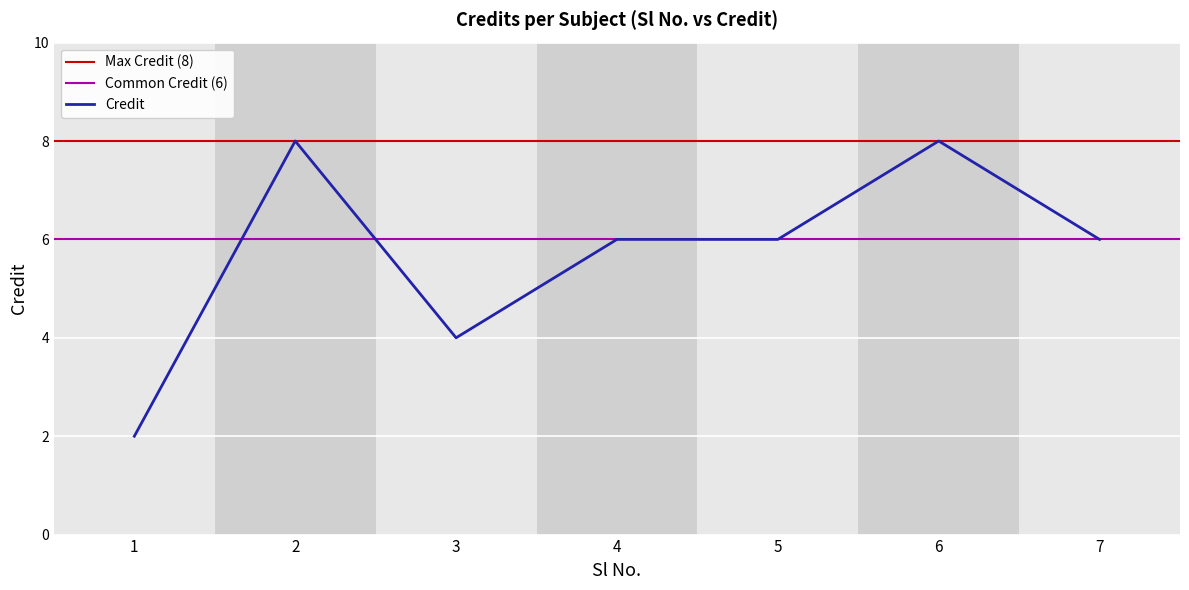

Is it true that Credit equals 6 at 4?

True